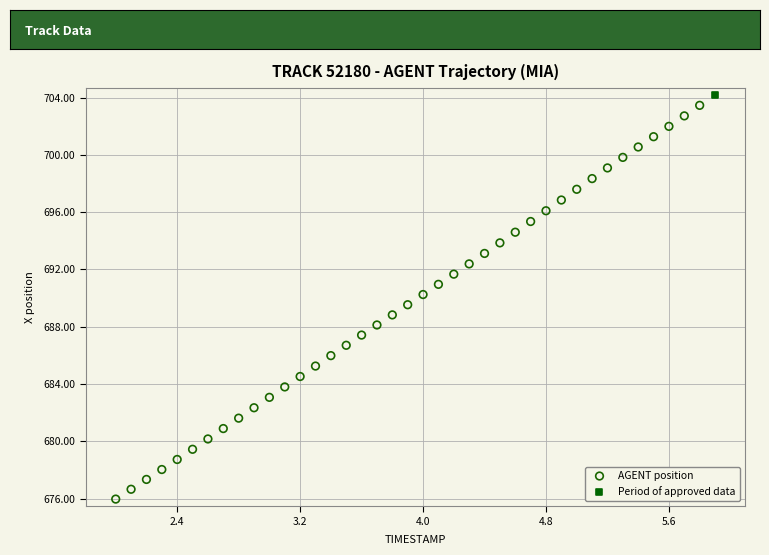

What are all the series names shown in the legend?

AGENT position, Period of approved data